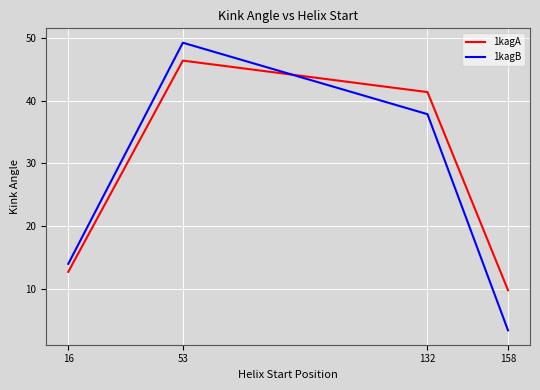

What are all the series names shown in the legend?

1kagA, 1kagB